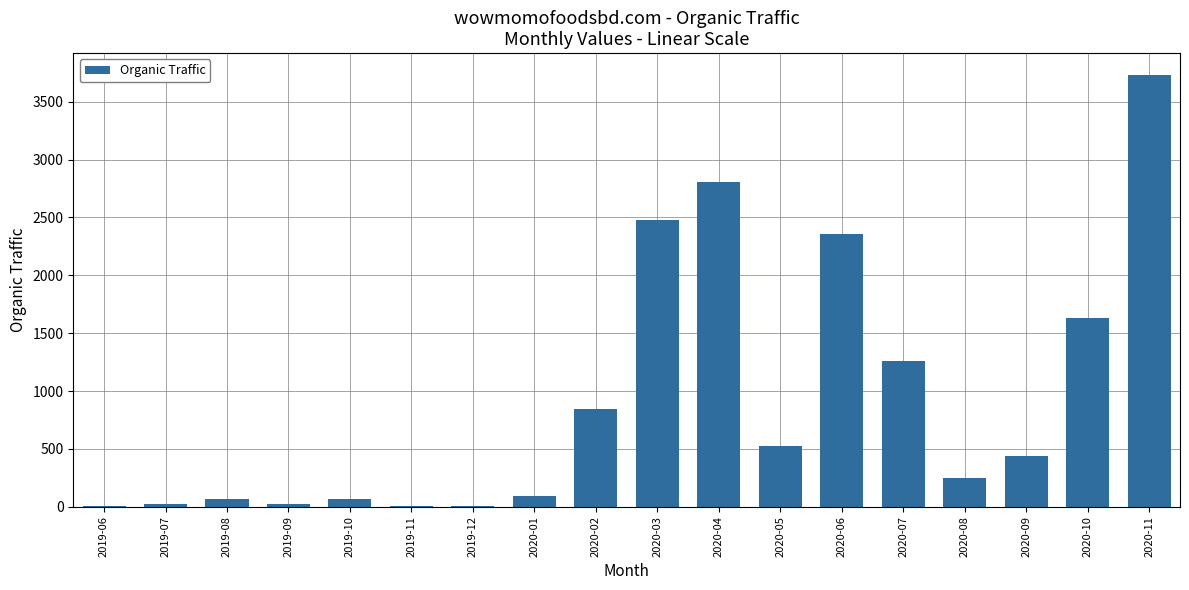

What is the change in value from 2020-04 to 2020-11?

+924